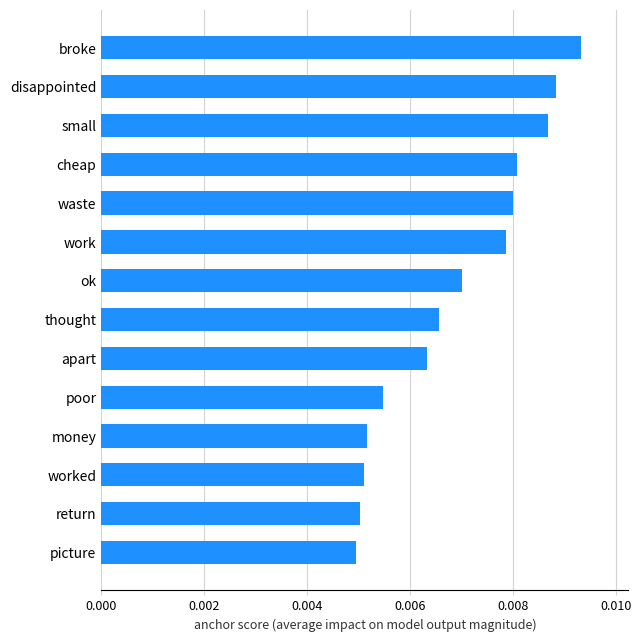

At which category does the chart reach its peak across all series?

broke